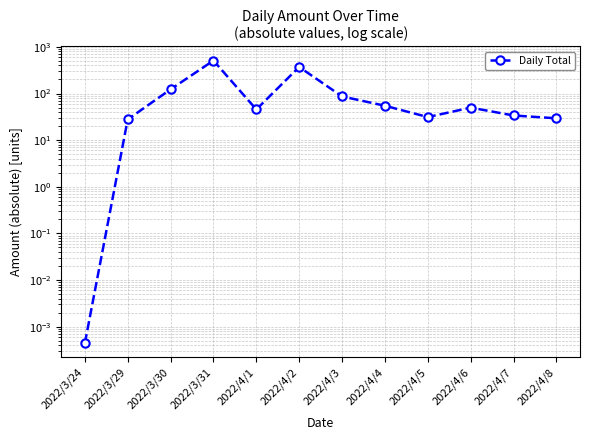

How many interior local valleys (lower than both neighbors) does the data have?

2